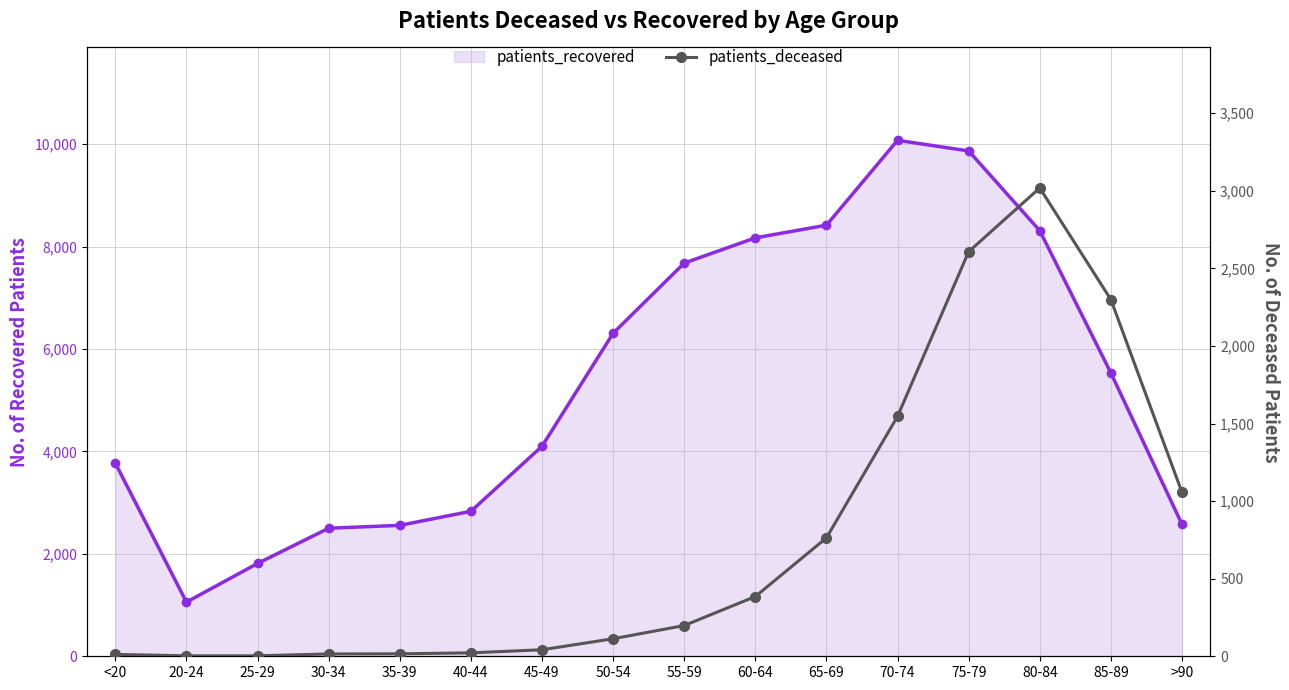

At which category does the chart reach its peak across all series?

70-74